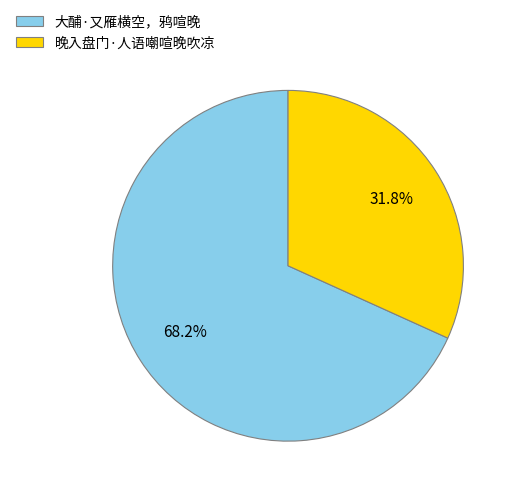

Which has a higher value, 晚入盘门·人语嘲喧晚吹凉 or 大酺·又雁横空，鸦喧晚?

大酺·又雁横空，鸦喧晚